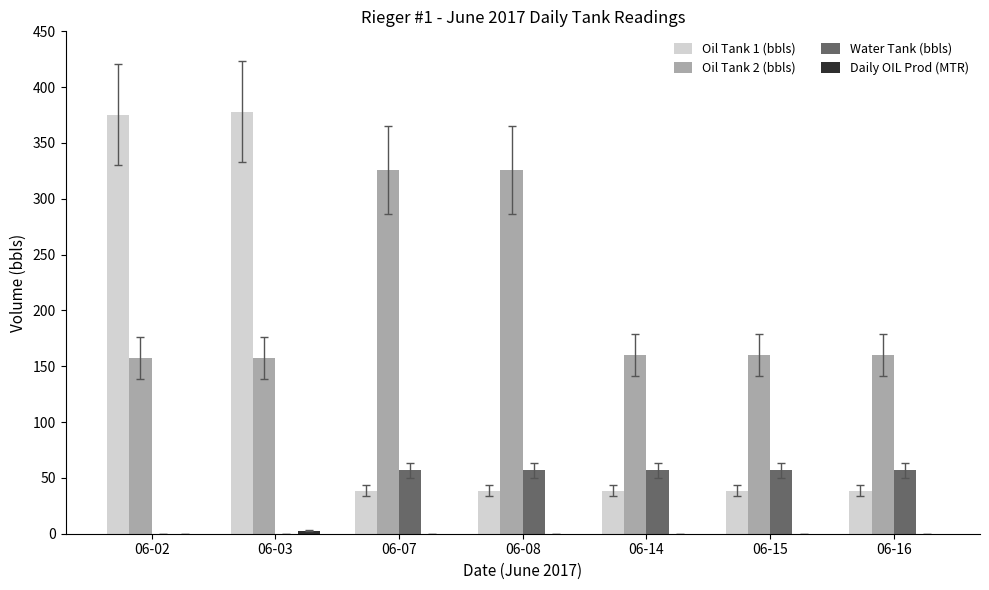

What value does the Oil Tank 1 (bbls) series have at 06-02?

375.4